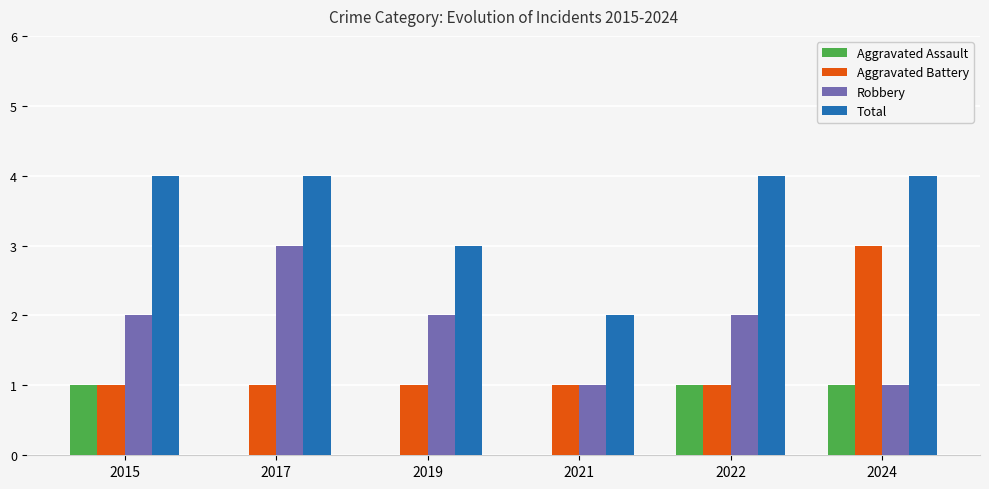

What is the highest value of the Total series?

4